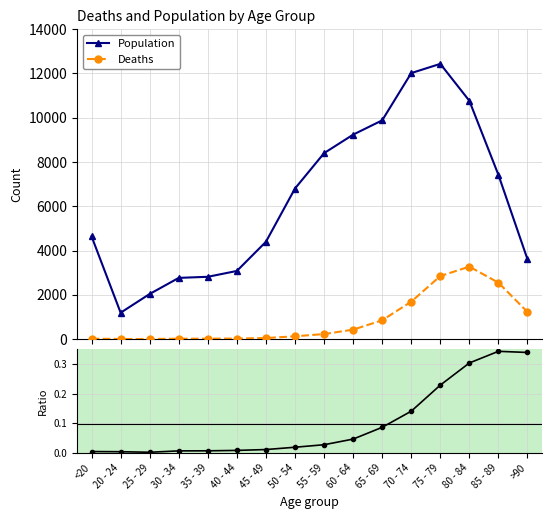

True or false: Deaths/Population ratio and Deaths intersect in this chart.

False